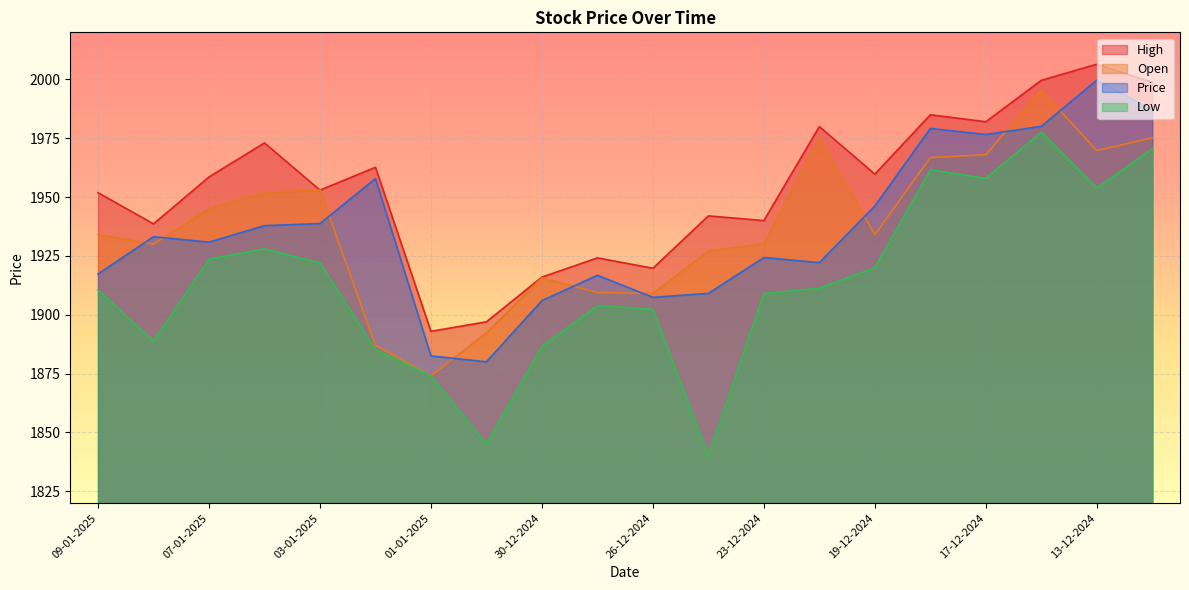

True or false: Price and High intersect in this chart.

False